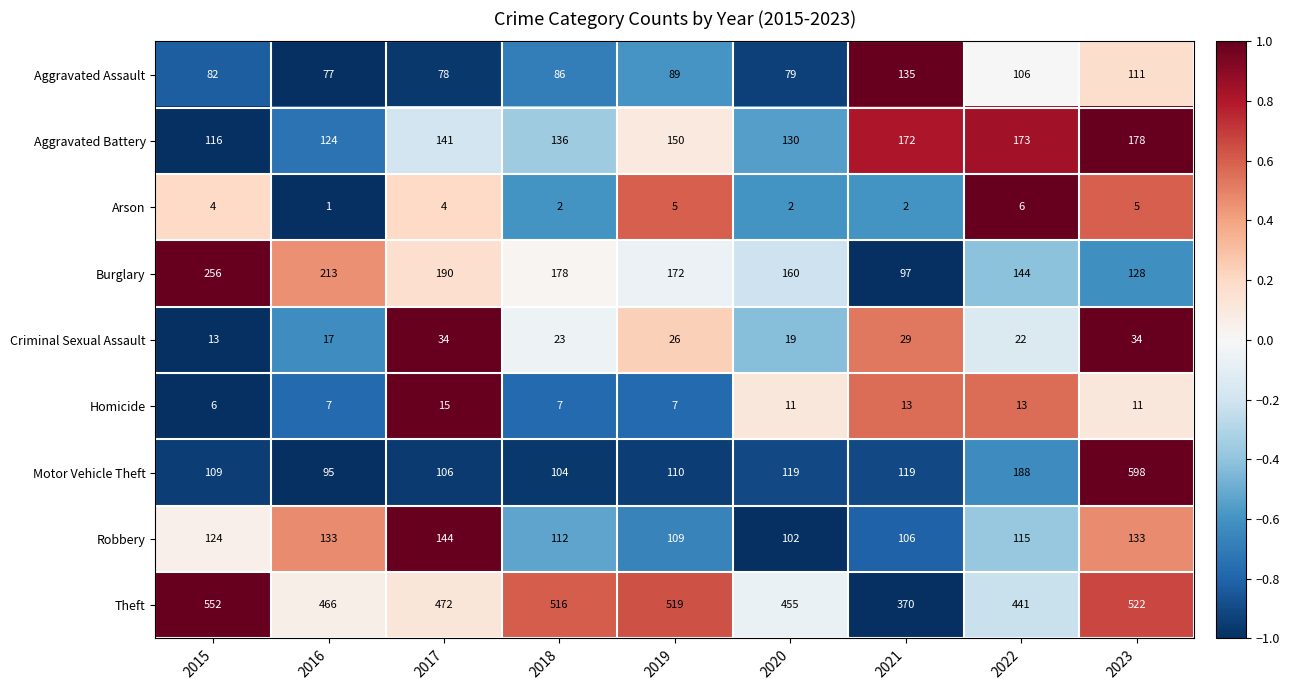

What is the difference between the Burglary values at 2015 and 2017?

66